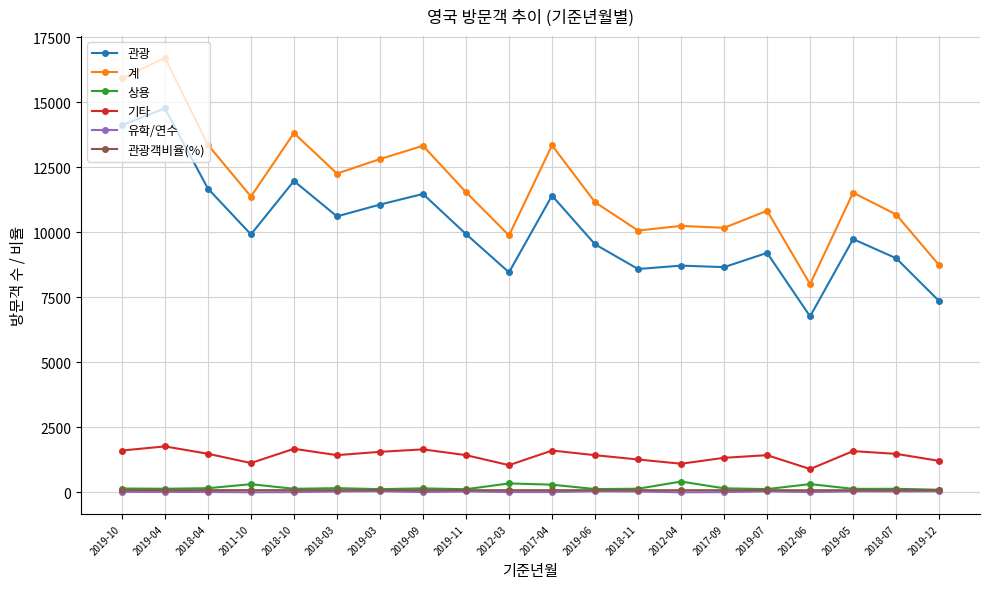

At which category is the sum across all series the highest?

2019-04